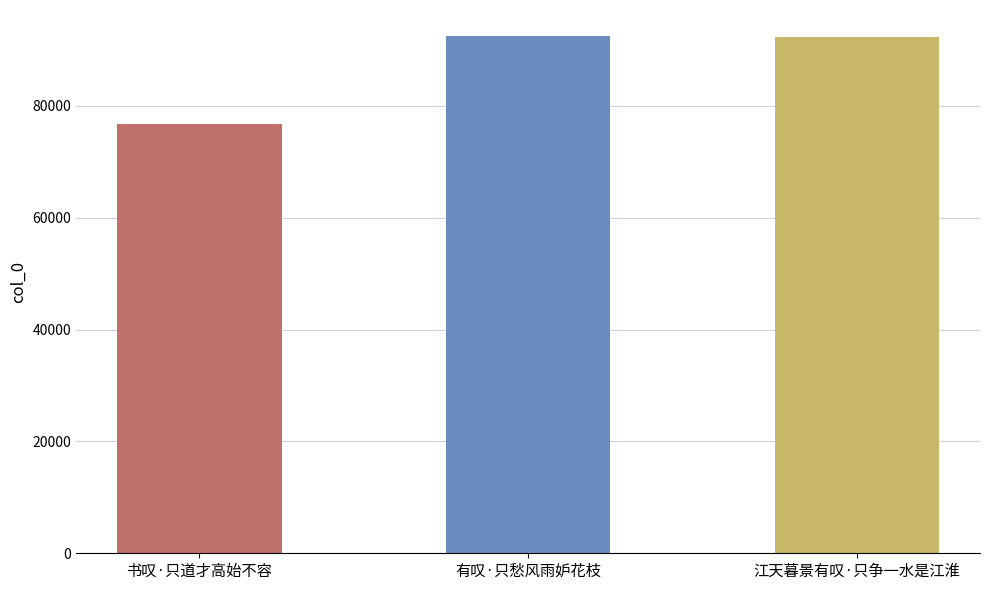

Is it true that the value at 江天暮景有叹·只争一水是江淮 is 92296?

True